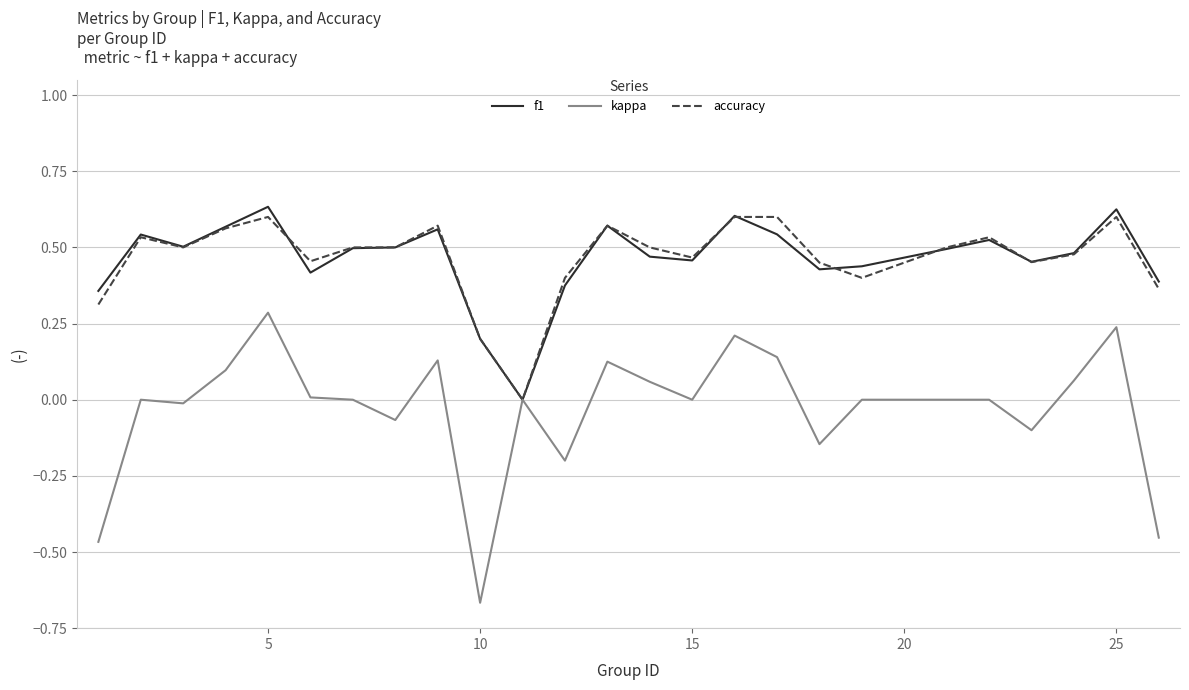

Which series has the widest spread of values?

kappa